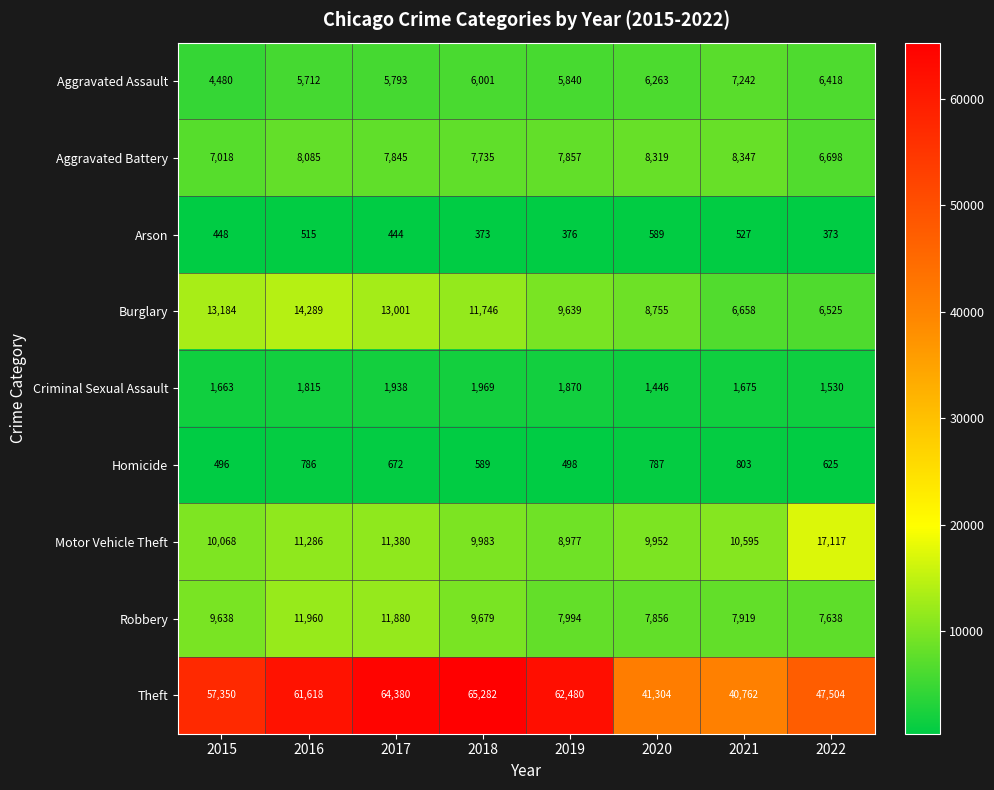

What value does the Burglary series have at 2016?

14289